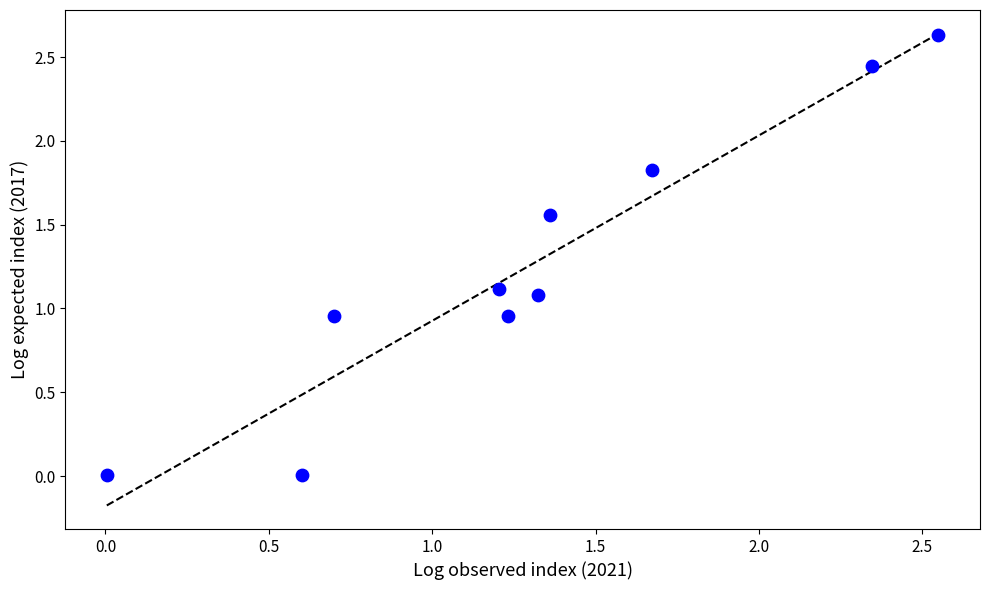

What is the average X value?

1.3